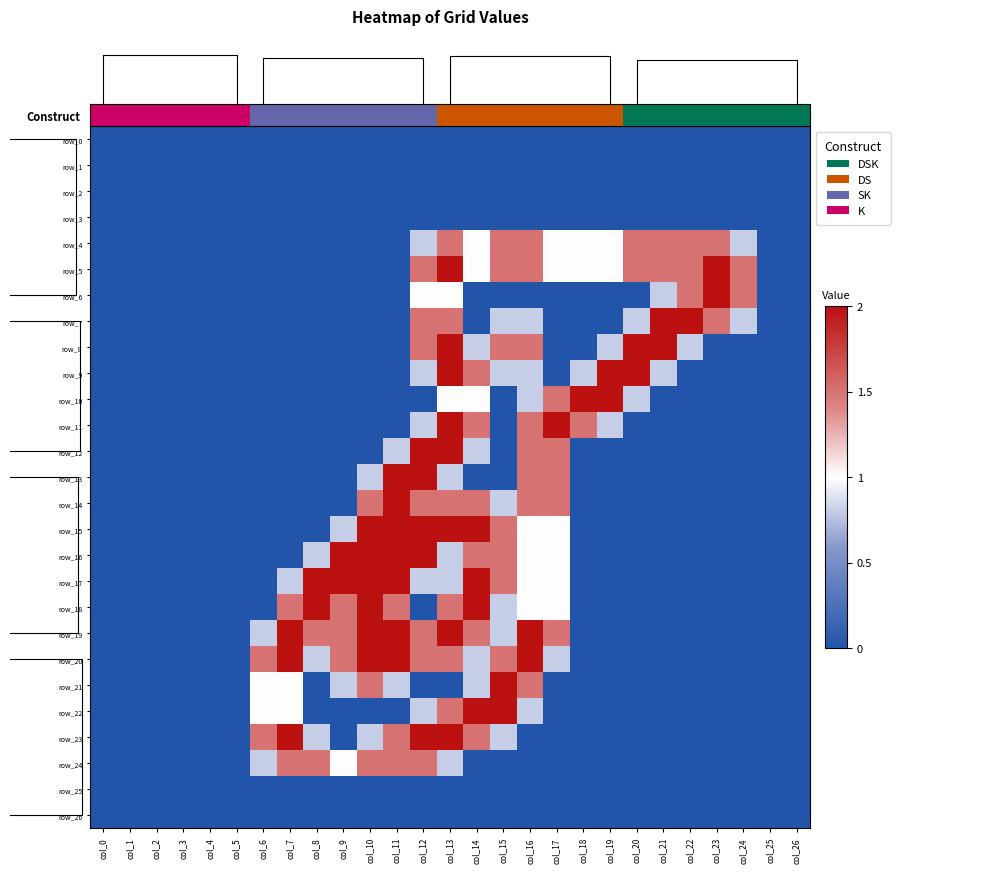

Where is row_19 nearest to the value 1?

col_6